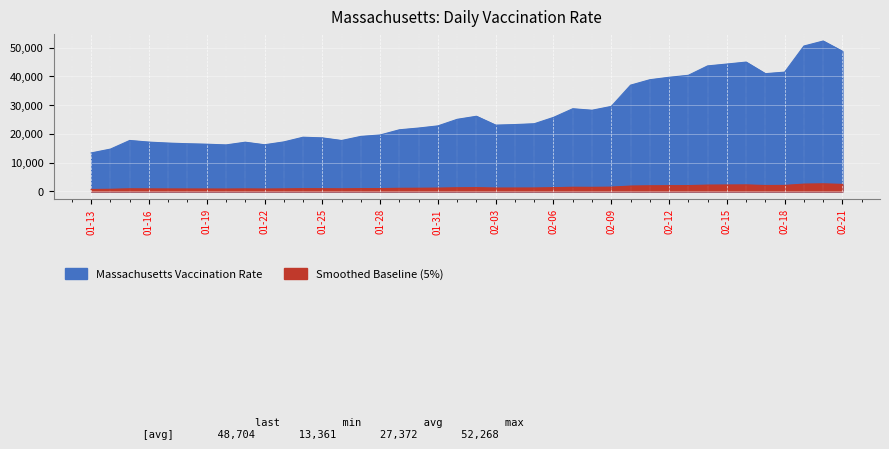

How many data points are less than 23228?

20